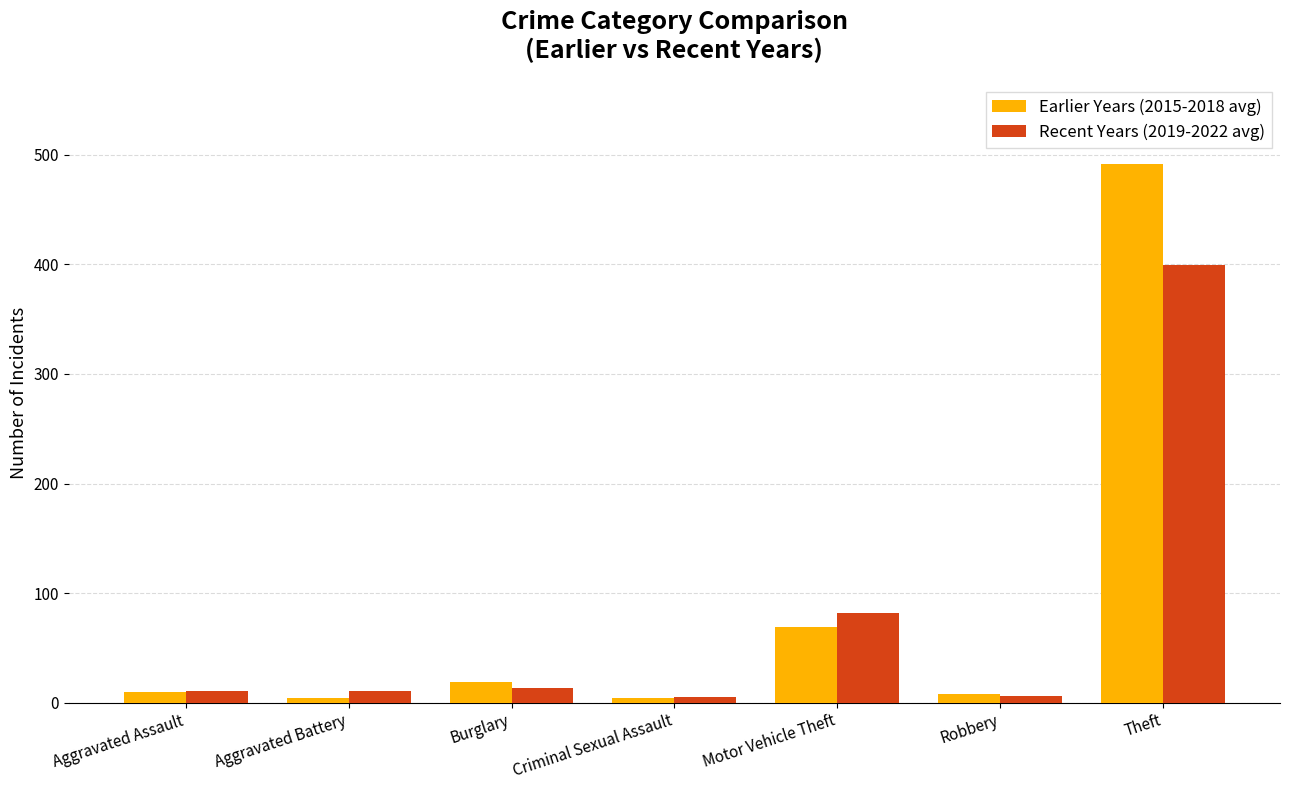

The value of Earlier Years (2015-2018 avg) at Theft is 491.5. True or false?

True